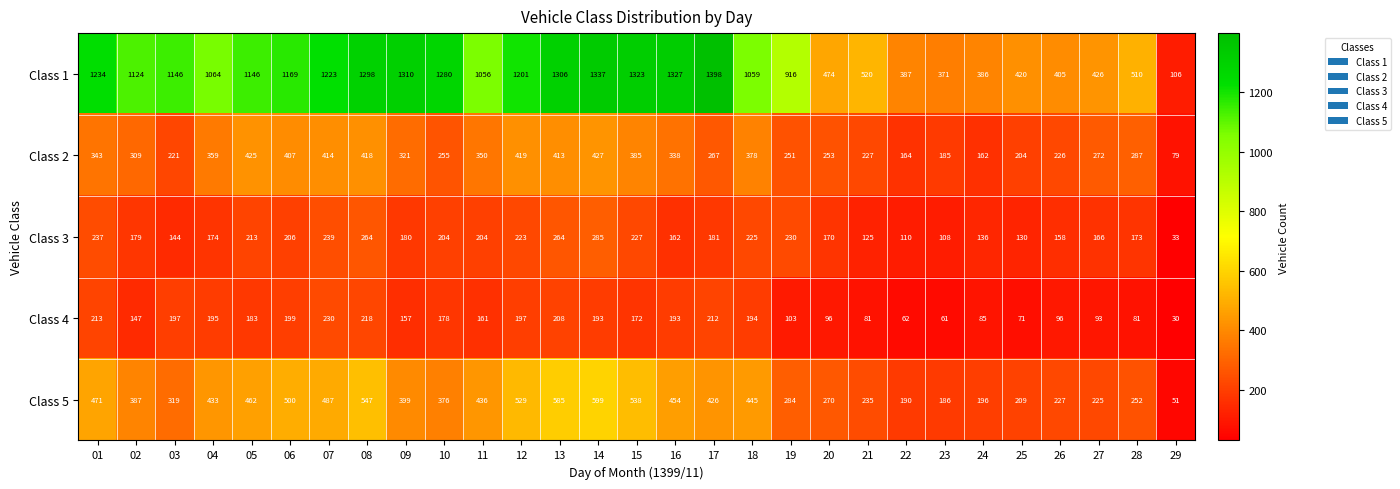

Which series changed the most between 13 and 19?

Class 1